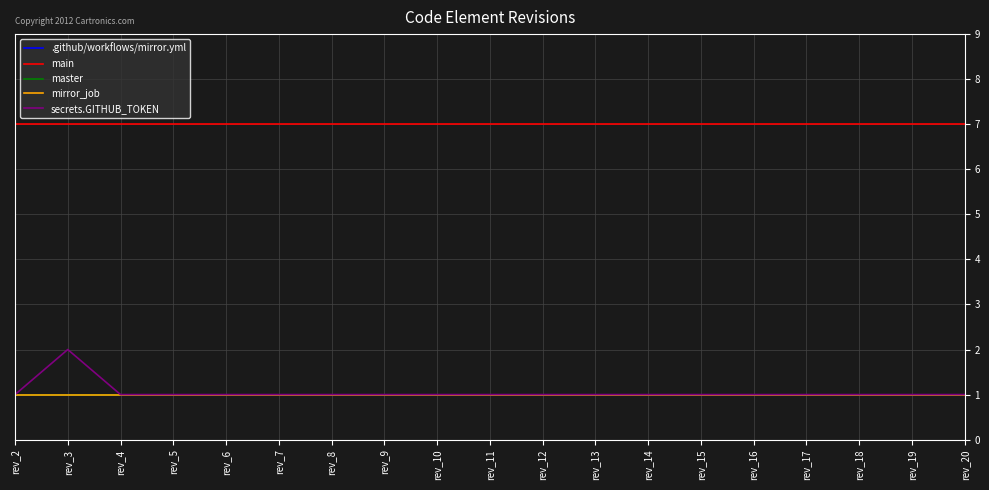

Where is master nearest to the value 1?

rev_2